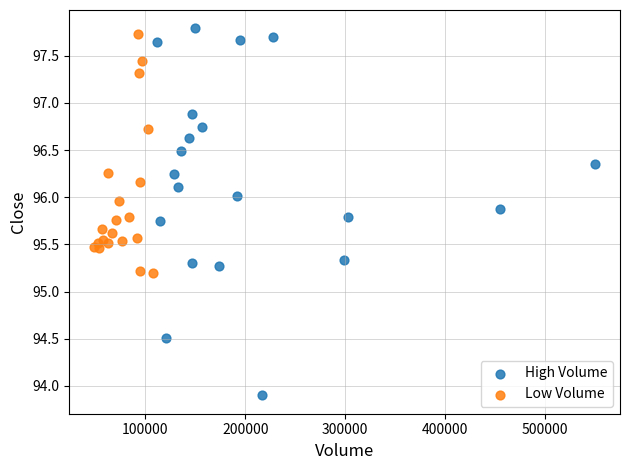

Which series contains the lowest Y value?

High Volume